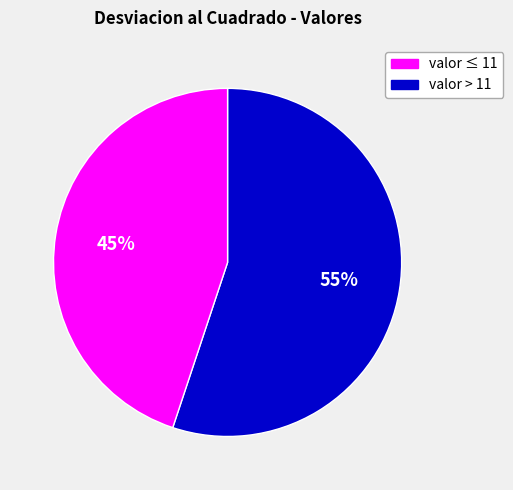

To the nearest percent, what is the average slice percentage?

50%